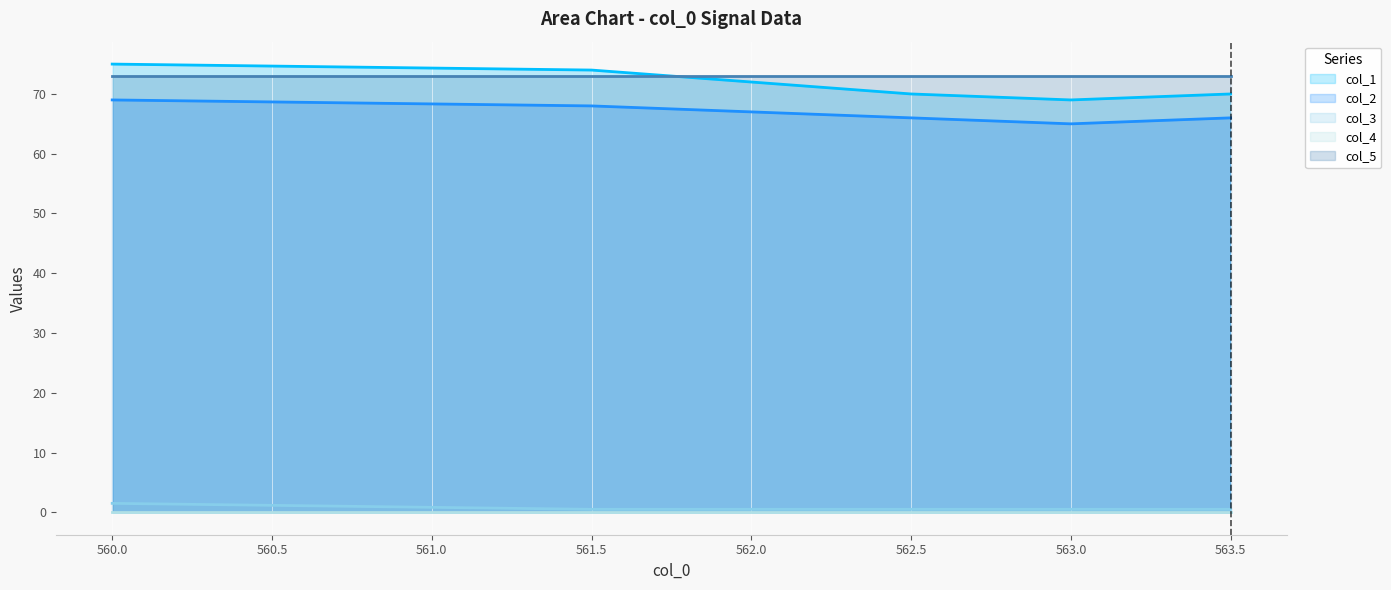

What is the difference between the col_1 values at 563.5 and 562.0?

2.0